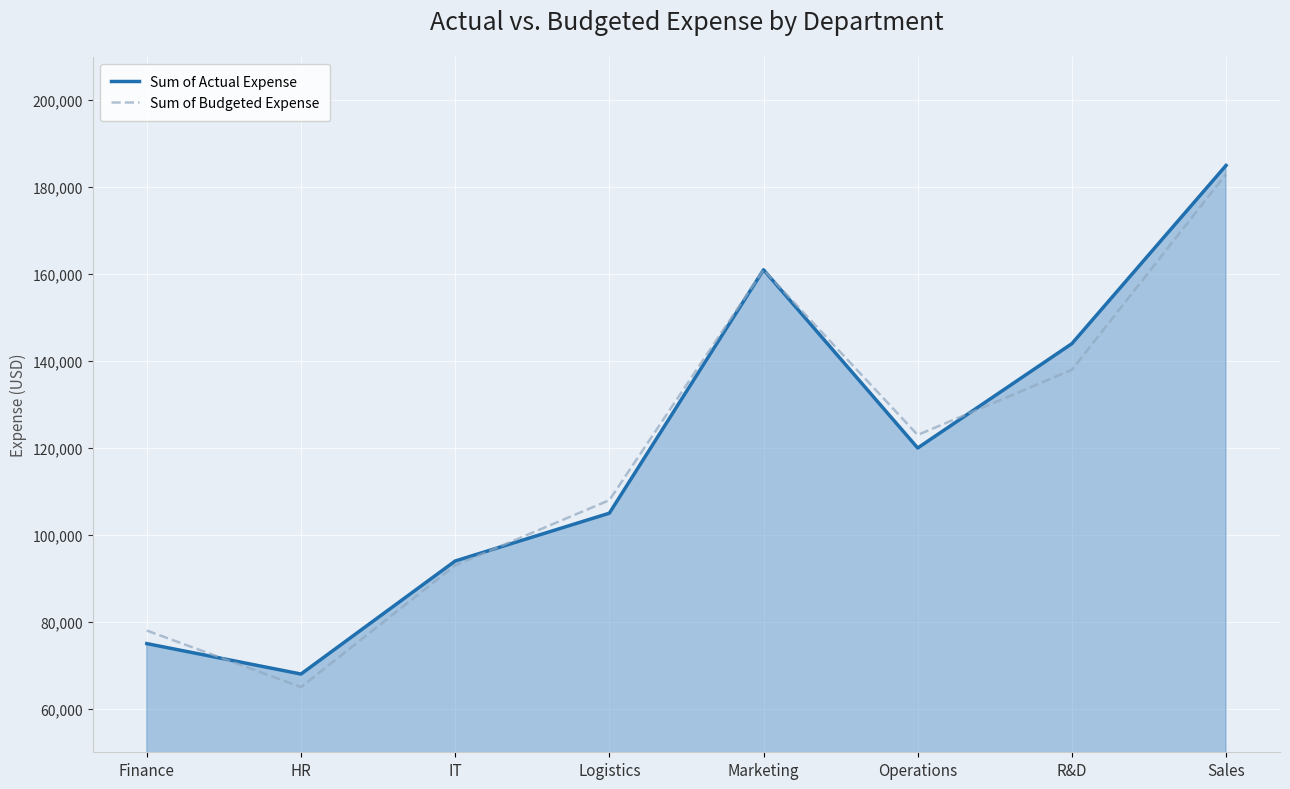

What is the difference between the maximum and minimum values in the Sum of Budgeted Expense series?

118000